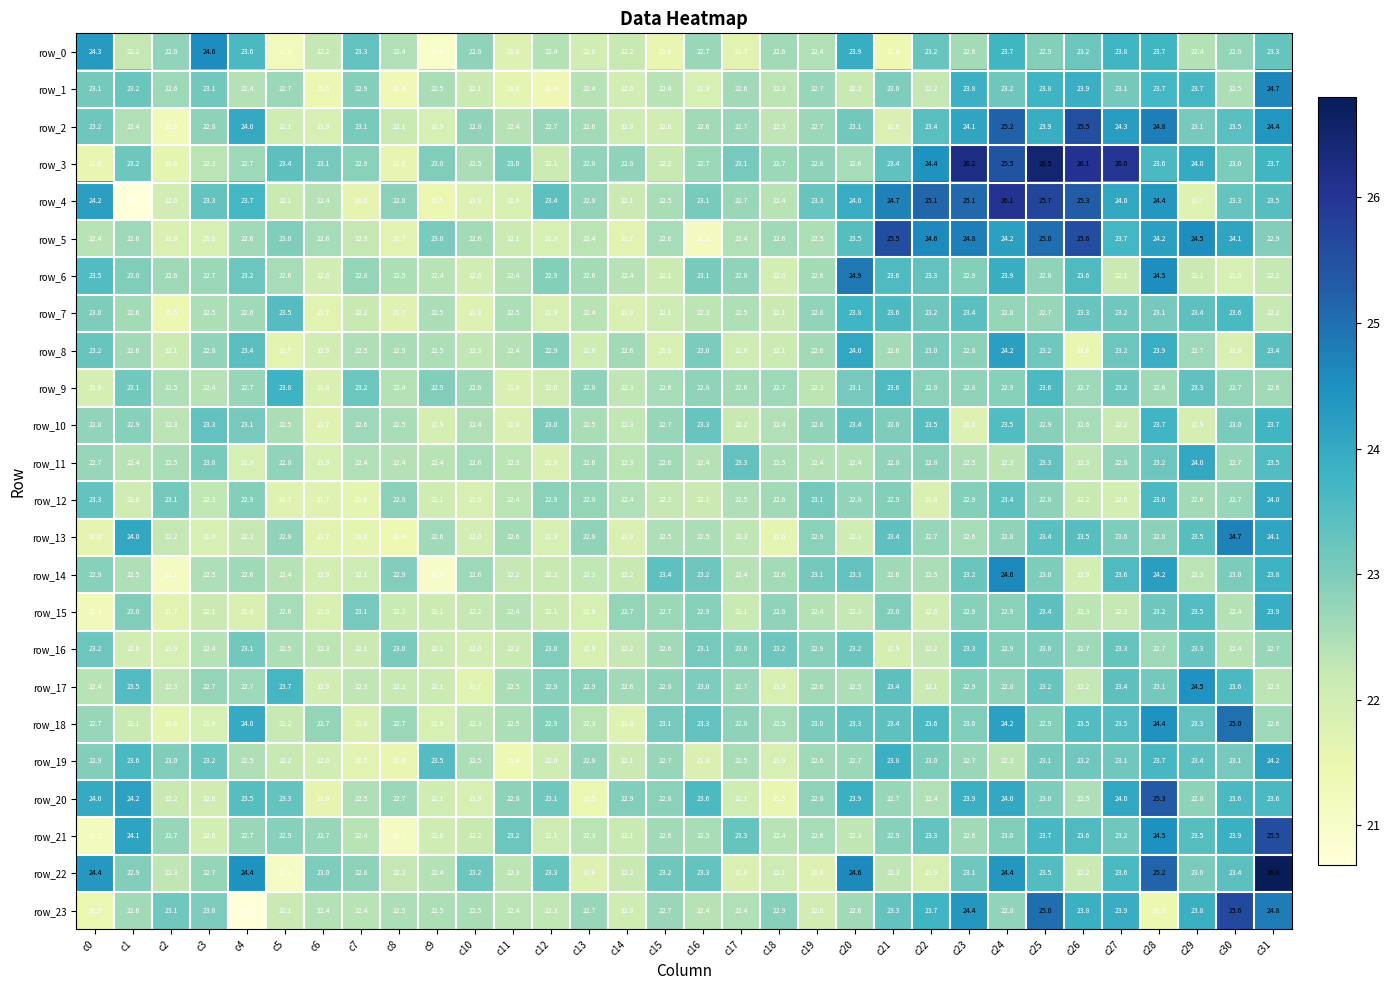

Reading left to right, extract all data points from this chart.

row_0: 24.3	22.2	22.8	24.6	23.6	21.3	22.2	23.3	22.4	21.0	22.8	21.8	22.4	22.0	22.2	21.6	22.7	21.7	22.6	22.4	23.9	21.4	23.2	22.6	23.7	22.9	23.2	23.8	23.7	22.4	22.8	23.3
row_1: 23.1	23.2	22.6	23.1	22.4	22.7	21.5	22.9	21.4	22.5	22.1	21.6	21.4	22.4	22.0	22.4	21.9	22.6	22.3	22.7	22.2	23.0	22.2	23.8	23.2	23.8	23.9	23.1	23.7	23.7	22.5	24.7
row_2: 23.2	22.4	21.3	22.8	24.0	22.1	21.9	23.1	22.1	21.9	22.8	22.4	22.7	22.6	22.0	22.0	22.6	22.7	22.3	22.7	23.1	21.8	23.4	24.1	25.2	23.9	25.5	24.3	24.8	23.1	23.5	24.4
row_3: 21.6	23.2	21.6	22.3	22.7	23.4	23.1	22.9	21.6	23.0	22.5	23.0	22.1	22.8	22.8	22.2	22.7	23.1	22.7	22.8	22.6	23.4	24.4	26.2	25.5	26.5	26.1	26.0	23.6	24.0	23.0	23.7
row_4: 24.2	20.7	22.0	23.3	23.7	22.1	22.4	21.6	22.8	21.5	21.8	21.9	23.4	22.8	22.1	22.5	23.1	22.7	22.4	23.3	24.0	24.7	25.1	25.1	26.1	25.7	25.3	24.0	24.4	21.7	23.3	23.5
row_5: 22.4	22.6	21.8	21.9	22.6	23.0	22.6	22.3	21.7	23.0	22.6	22.1	21.9	22.4	21.7	22.6	21.2	22.4	22.6	22.5	23.5	25.5	24.6	24.8	24.2	25.0	25.6	23.7	24.2	24.5	24.1	22.9
row_6: 23.5	23.0	22.6	22.7	23.2	22.6	22.0	22.8	22.5	22.4	22.0	22.4	22.9	22.6	22.4	22.1	23.1	22.8	22.0	22.6	24.9	23.6	23.3	22.9	23.9	22.8	23.6	22.1	24.5	22.1	21.9	22.2
row_7: 23.0	22.6	21.5	22.5	22.6	23.5	21.7	22.2	21.7	22.5	21.8	22.5	21.9	22.4	21.8	22.1	22.3	22.5	22.1	22.8	23.8	23.6	23.2	23.4	22.8	22.7	23.3	23.2	23.1	23.4	23.6	22.2
row_8: 23.2	22.6	22.1	22.8	23.4	21.7	22.0	22.5	22.5	22.5	22.3	22.4	22.9	22.0	22.6	21.9	23.0	22.0	22.1	22.6	24.0	22.6	23.0	22.8	24.2	23.2	21.6	23.2	23.9	22.7	21.8	23.4
row_9: 21.9	23.1	22.5	22.4	22.7	23.8	21.8	23.2	22.4	22.9	22.6	21.8	22.0	22.8	22.3	22.6	22.8	22.6	22.7	22.3	23.1	23.6	22.8	22.8	22.9	23.6	22.7	23.2	22.6	23.3	22.7	22.6
row_10: 22.8	22.9	22.3	23.3	23.1	22.5	21.7	22.6	22.5	21.9	22.4	21.8	23.0	22.5	22.3	22.7	23.3	22.2	22.4	22.8	23.4	23.0	23.5	21.8	23.5	22.9	22.6	22.2	23.7	21.9	23.0	23.7
row_11: 22.7	22.4	22.5	23.0	21.9	22.8	21.9	22.4	22.4	22.4	22.6	22.3	21.8	22.6	22.3	22.6	22.4	23.3	22.5	22.4	22.4	22.8	22.8	22.5	22.3	23.3	22.3	22.8	23.2	24.0	22.7	23.5
row_12: 23.3	22.0	23.1	22.3	22.9	21.7	21.7	21.6	22.8	22.1	21.9	22.4	22.9	22.8	22.4	22.2	22.1	22.5	22.6	23.1	22.8	22.9	21.8	22.9	23.4	22.8	22.2	22.0	23.6	22.6	22.7	24.0
row_13: 21.6	24.0	22.2	21.9	22.2	22.8	21.7	21.6	21.4	22.6	22.0	22.6	21.9	22.8	21.8	22.5	22.5	22.3	21.6	22.9	22.1	23.4	22.7	22.6	22.8	23.4	23.5	23.0	22.8	23.5	24.7	24.1
row_14: 22.9	22.5	21.1	22.5	22.6	22.4	22.0	22.1	22.9	21.0	22.6	22.2	22.2	22.3	22.2	23.4	23.2	22.4	22.6	23.1	23.3	22.6	22.5	23.2	24.6	23.0	22.0	23.6	24.2	22.3	23.0	23.8
row_15: 21.3	23.0	21.7	22.1	21.8	22.6	21.9	23.1	22.2	22.1	22.2	22.4	22.1	21.9	22.7	22.7	22.9	22.1	22.8	22.4	22.2	23.0	22.0	22.9	22.9	23.4	22.3	22.3	23.2	23.5	22.4	23.9
row_16: 23.2	22.0	21.9	22.4	23.1	22.5	22.3	22.1	23.0	22.1	22.0	22.2	23.0	21.9	22.2	22.6	23.1	23.0	23.2	22.9	23.2	21.9	22.2	23.3	22.9	23.0	22.7	23.3	22.7	23.3	22.4	22.7
row_17: 22.4	23.5	22.3	22.7	22.7	23.7	22.0	22.3	22.2	22.1	21.7	22.5	22.9	22.9	22.6	22.8	23.0	22.7	21.9	22.6	22.5	23.4	22.1	22.9	22.8	23.2	22.2	23.4	23.1	24.5	23.6	22.3
row_18: 22.7	22.1	21.6	21.9	24.0	22.2	22.7	21.8	22.7	21.9	22.3	22.5	22.9	22.3	21.8	23.1	23.3	22.8	22.5	23.0	23.3	23.4	23.6	23.0	24.2	22.9	23.5	23.5	24.4	23.3	25.0	22.6
row_19: 22.9	23.6	23.0	23.2	22.5	22.2	22.0	21.7	21.6	23.5	22.5	21.4	22.0	22.8	22.1	22.7	21.8	22.5	21.9	22.6	22.7	23.8	23.0	22.7	22.3	23.1	23.2	23.1	23.7	23.4	23.1	24.2
row_20: 24.0	24.2	22.2	22.0	23.5	23.3	21.6	22.5	22.7	22.1	21.9	22.8	23.1	21.5	22.9	22.8	23.6	22.1	21.5	22.8	23.9	22.7	22.4	23.9	24.0	23.0	22.5	24.0	25.3	22.8	23.6	23.6
row_21: 21.2	24.1	22.7	22.0	22.7	22.9	22.7	22.4	21.1	22.0	22.2	23.2	22.1	22.3	22.1	22.6	22.5	23.3	22.4	22.6	22.3	22.9	23.3	22.6	23.0	23.7	23.6	23.2	24.5	23.5	23.9	25.5
row_22: 24.4	22.9	22.3	22.7	24.4	21.1	23.0	22.8	22.2	22.4	23.2	22.3	23.3	21.8	22.2	23.2	23.3	21.8	22.1	21.8	24.6	22.3	21.9	23.1	24.4	23.5	22.2	23.6	25.2	23.0	23.4	26.8
row_23: 21.5	22.6	23.1	23.0	20.7	22.1	22.4	22.4	22.5	22.5	22.5	22.4	22.3	22.7	22.0	22.7	22.4	22.4	22.9	22.0	22.6	23.3	23.7	24.4	22.8	25.0	23.8	23.9	21.5	23.8	25.6	24.8